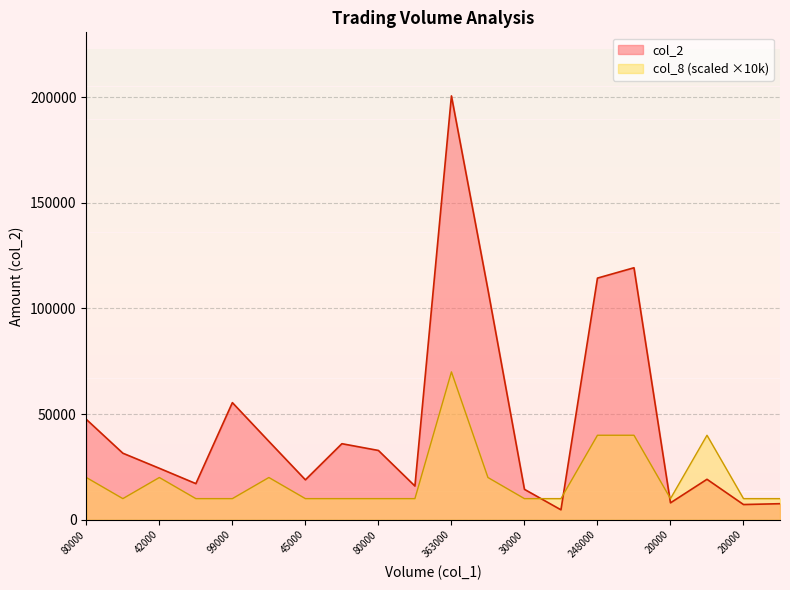

Which series changed the most between 99000 and 30000?

col_2